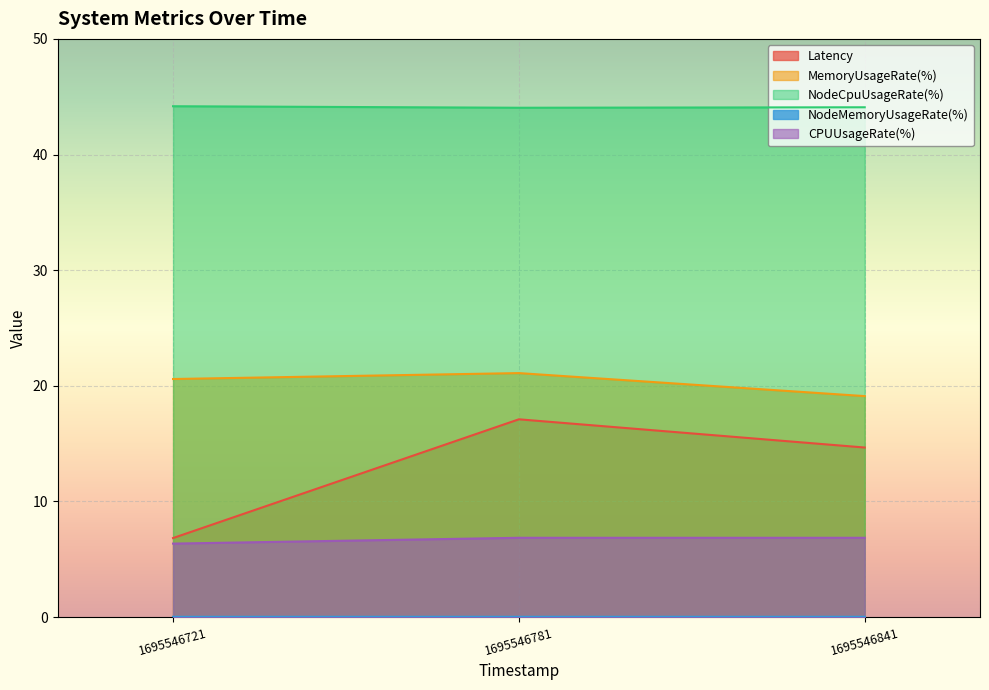

List the labels in order of MemoryUsageRate(%) value, smallest first.

1695546841, 1695546721, 1695546781